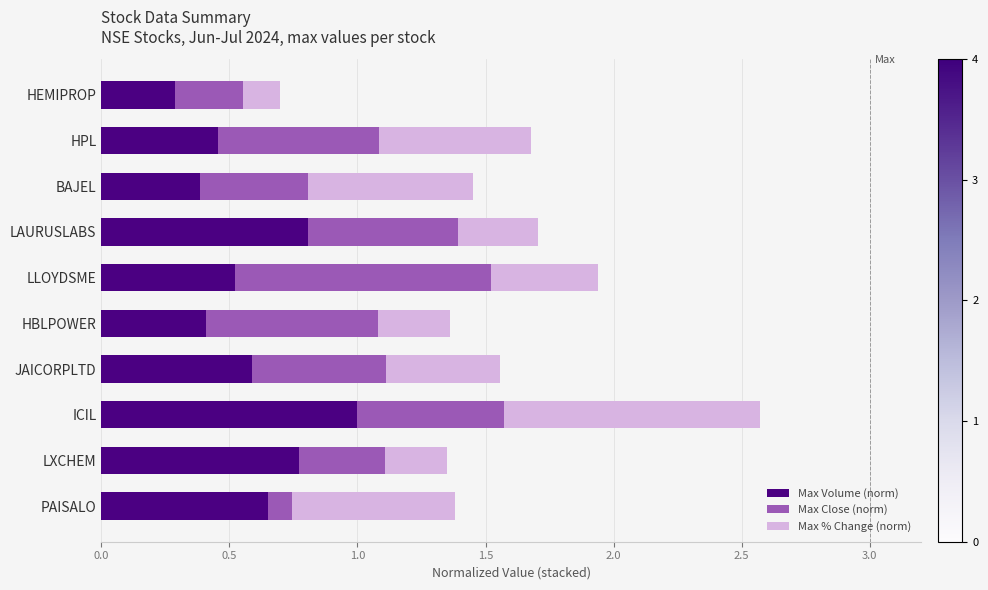

At which label is Max Volume (norm) closest to 0?

HEMIPROP